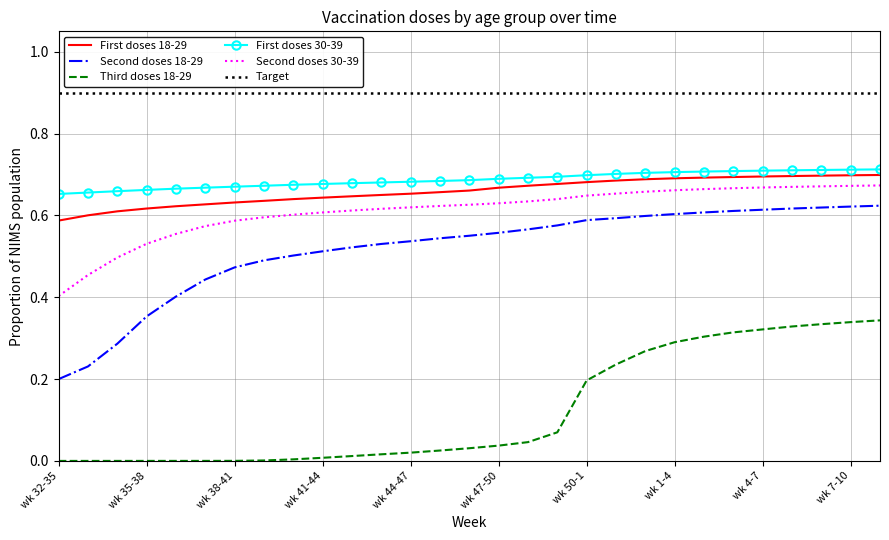

What is the value of the First doses 18-29 point at the 28th from the left?

0.7